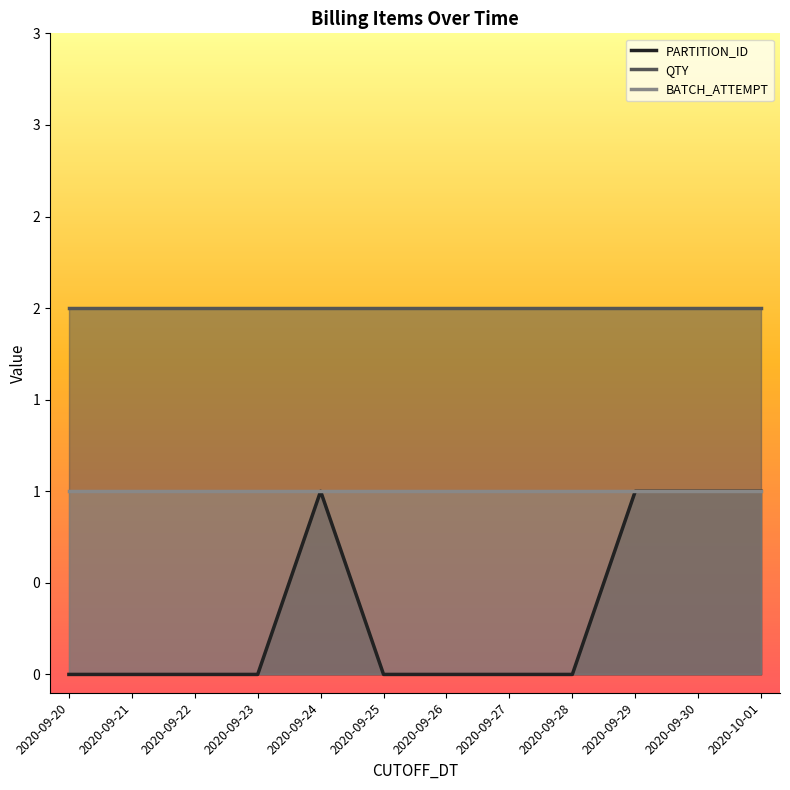

True or false: QTY and BATCH_ATTEMPT intersect in this chart.

False